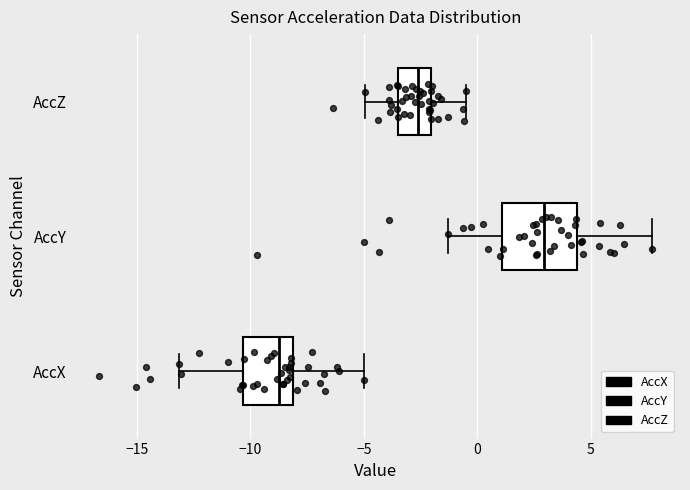

Which box's median line is the furthest to the right?

AccY